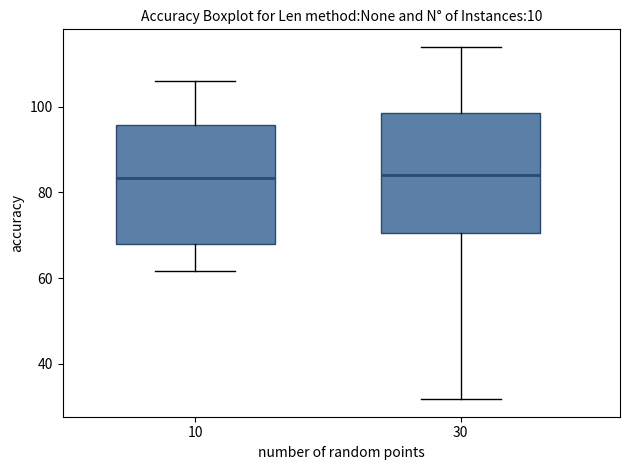

Reading left to right, read every box against the y-axis: the position of its median line, the range the box covers, and the ends of its whiskers. The values are not printed on the chart, so give them approximately, as read against the axis.

10: median 84, box 68 to 96, whiskers 62 to 106
30: median 84, box 70 to 98, whiskers 32 to 114